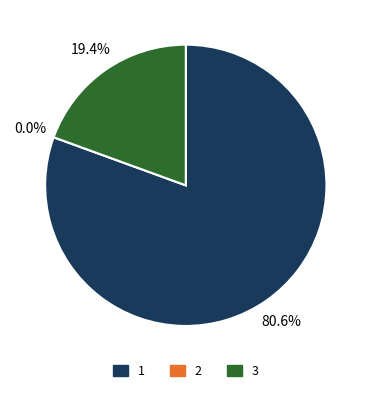

Count the number of slices in the pie.

3